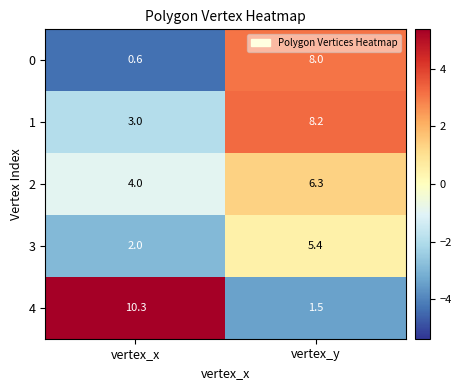

At which label does 1 first exceed 8?

vertex_y